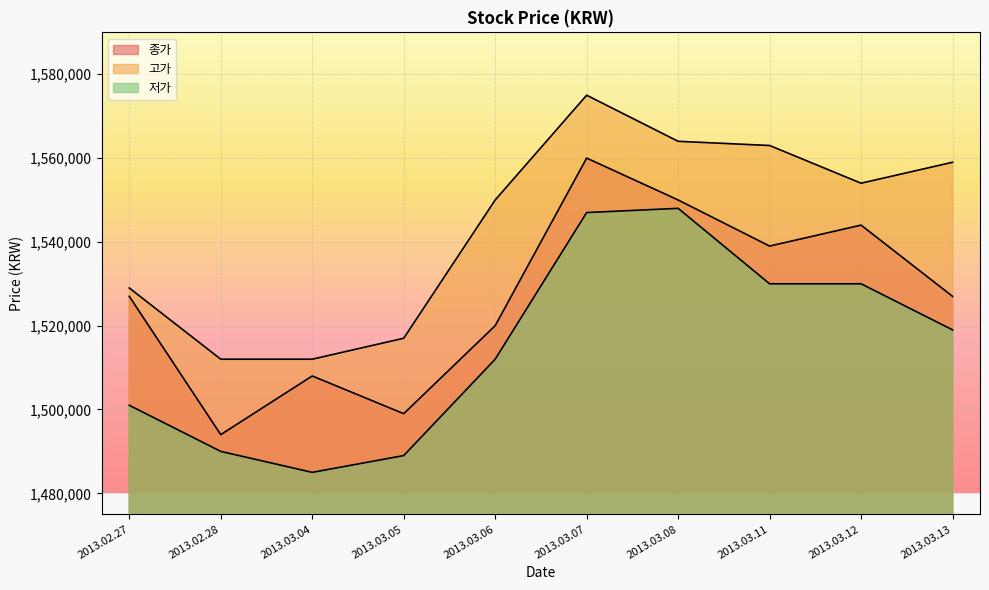

Reading right to left, what are all the values shown in this chart?

종가: 2013.03.13=1527000	2013.03.12=1544000	2013.03.11=1539000	2013.03.08=1550000	2013.03.07=1560000	2013.03.06=1520000	2013.03.05=1499000	2013.03.04=1508000	2013.02.28=1494000	2013.02.27=1527000
고가: 2013.03.13=1559000	2013.03.12=1554000	2013.03.11=1563000	2013.03.08=1564000	2013.03.07=1575000	2013.03.06=1550000	2013.03.05=1517000	2013.03.04=1512000	2013.02.28=1512000	2013.02.27=1529000
저가: 2013.03.13=1519000	2013.03.12=1530000	2013.03.11=1530000	2013.03.08=1548000	2013.03.07=1547000	2013.03.06=1512000	2013.03.05=1489000	2013.03.04=1485000	2013.02.28=1490000	2013.02.27=1501000